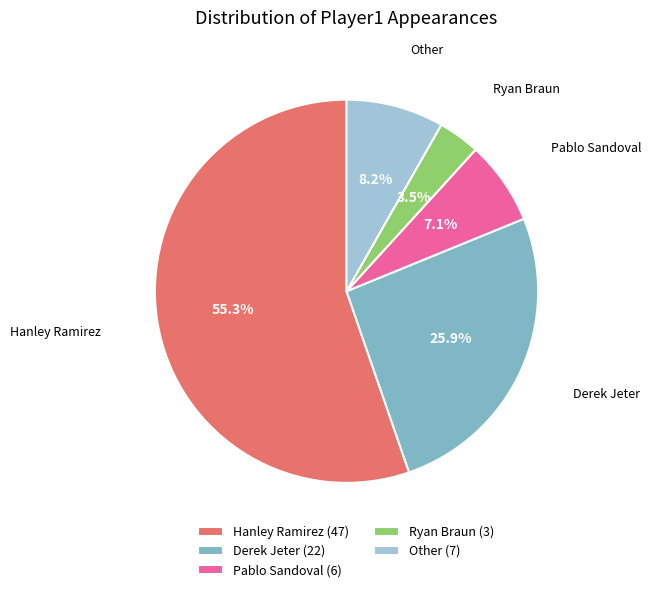

Is it true that Pablo Sandoval is 7% of the pie?

True